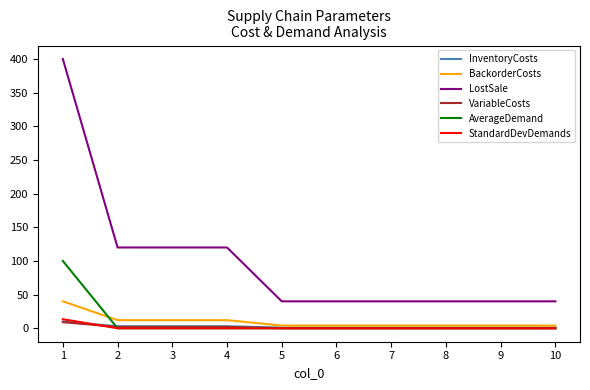

What is the maximum value for LostSale?

400.0